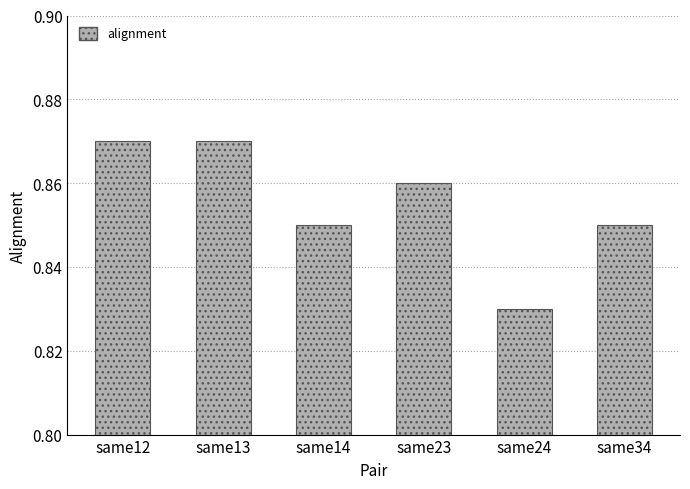

At which label is the value closest to 0?

same24